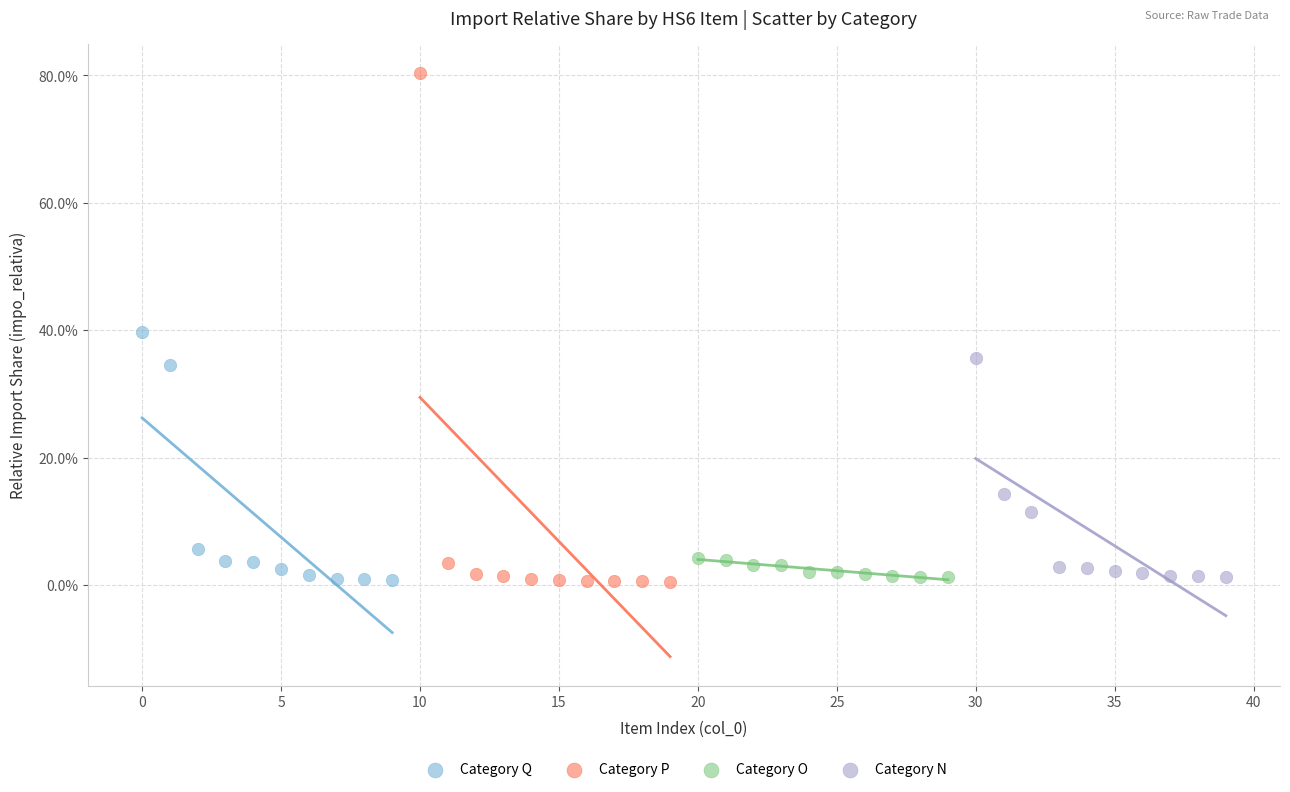

What are all the series names shown in the legend?

Category Q, Category P, Category O, Category N